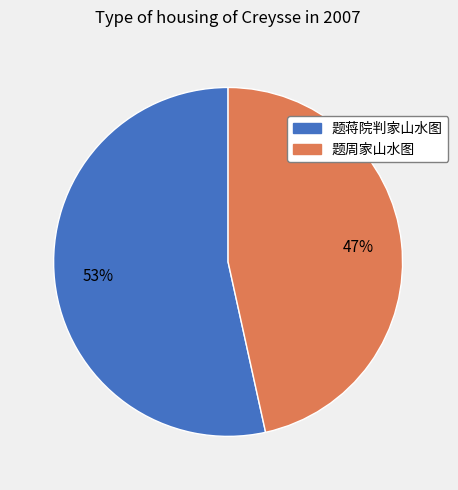

Does 题蒋院判家山水图 represent more than half of the total?

Yes